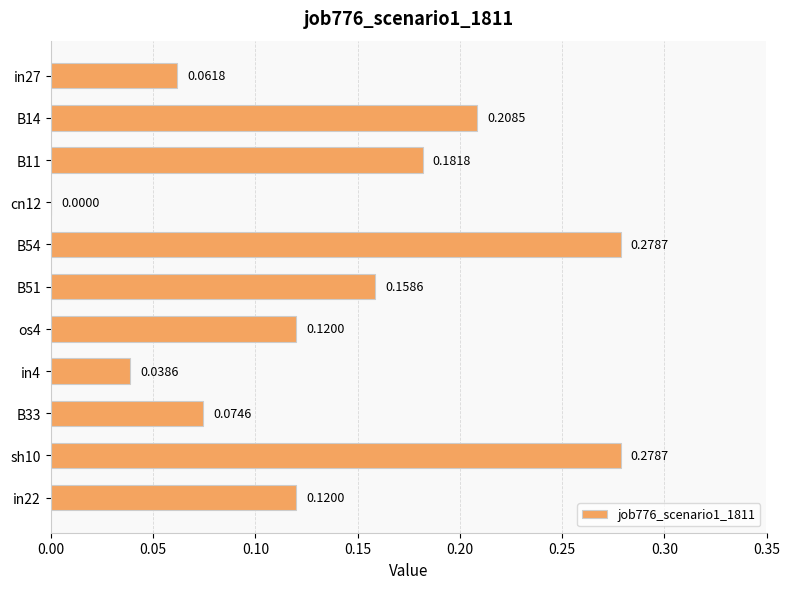

Which has a higher value, B11 or B14?

B14